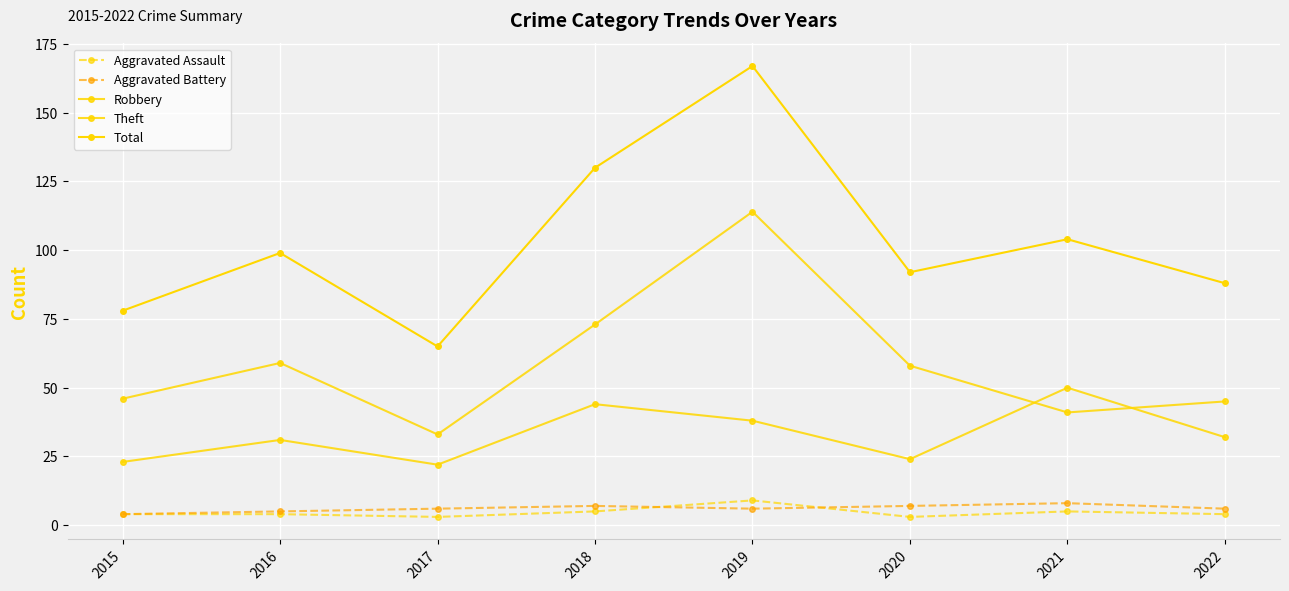

Which series has the widest spread of values?

Total